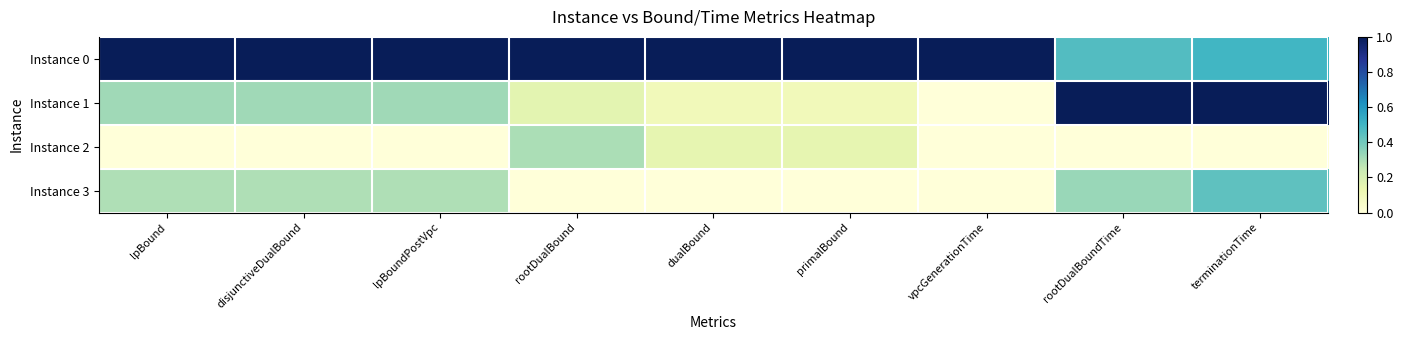

Between disjunctiveDualBound and terminationTime, which series saw the biggest shift?

Instance 1